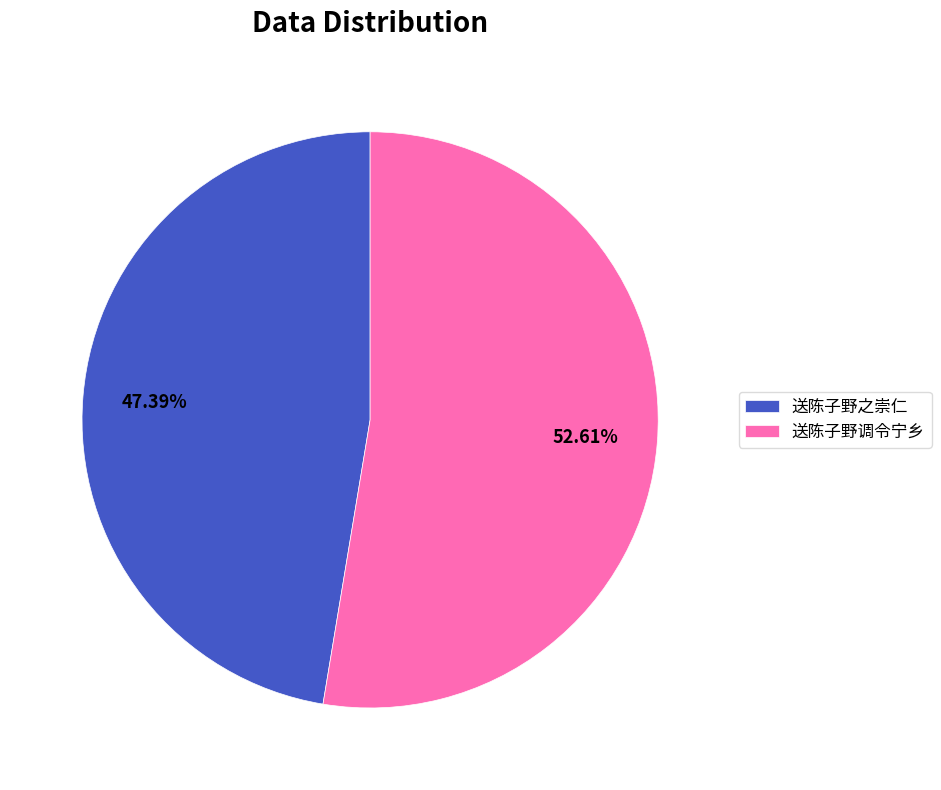

What is the ratio of the value at 送陈子野调令宁乡 to the value at 送陈子野之崇仁?

1.1